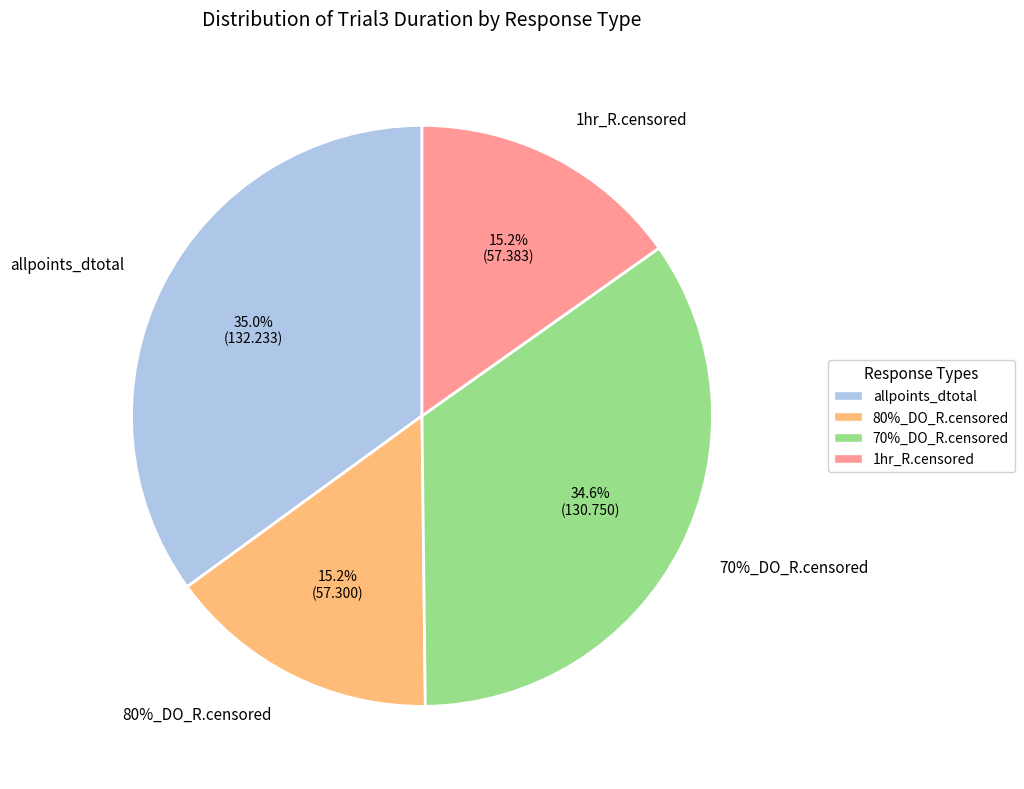

Count the number of slices in the pie.

4